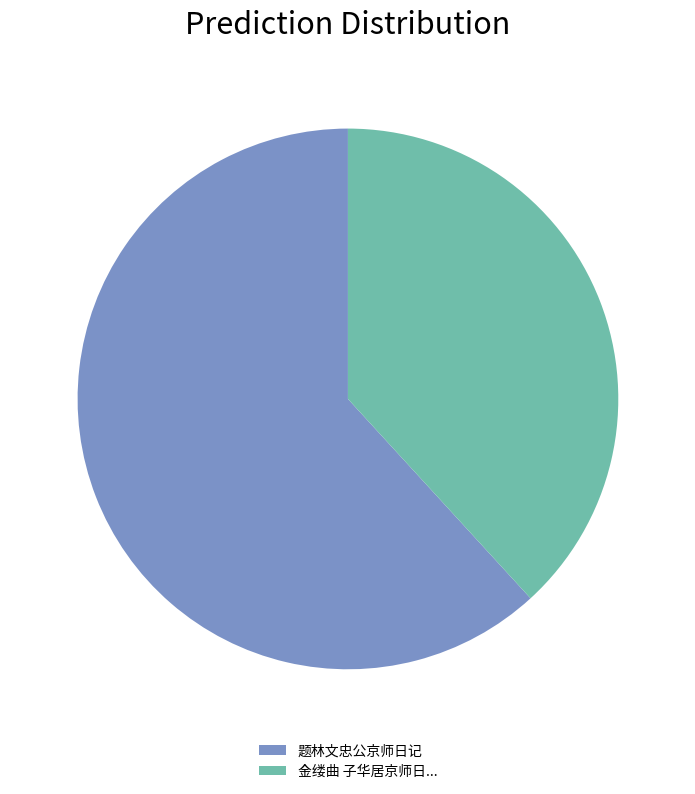

Is 题林文忠公京师日记 the majority of the pie?

Yes